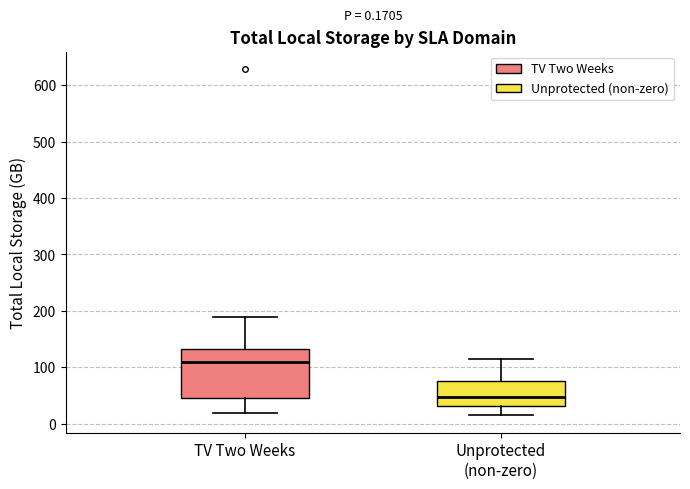

Which box has the lowest median line?

Unprotected (non-zero)